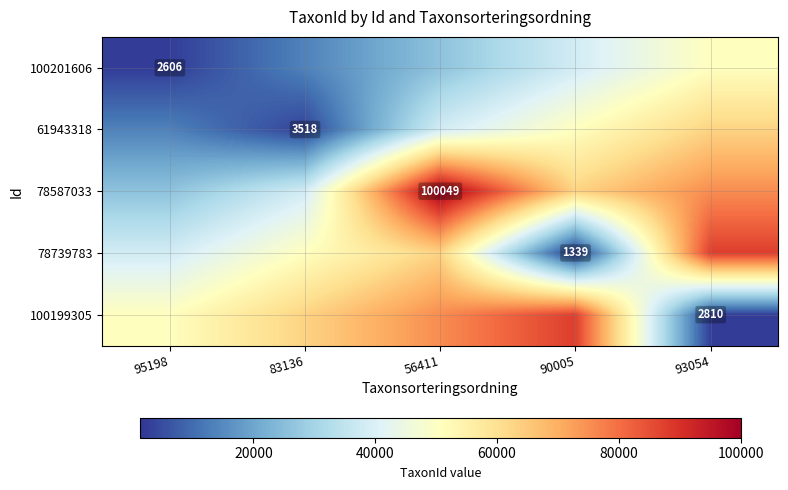

Rank the categories by 61943318 value from lowest to highest.

83136, 95198, 56411, 90005, 93054